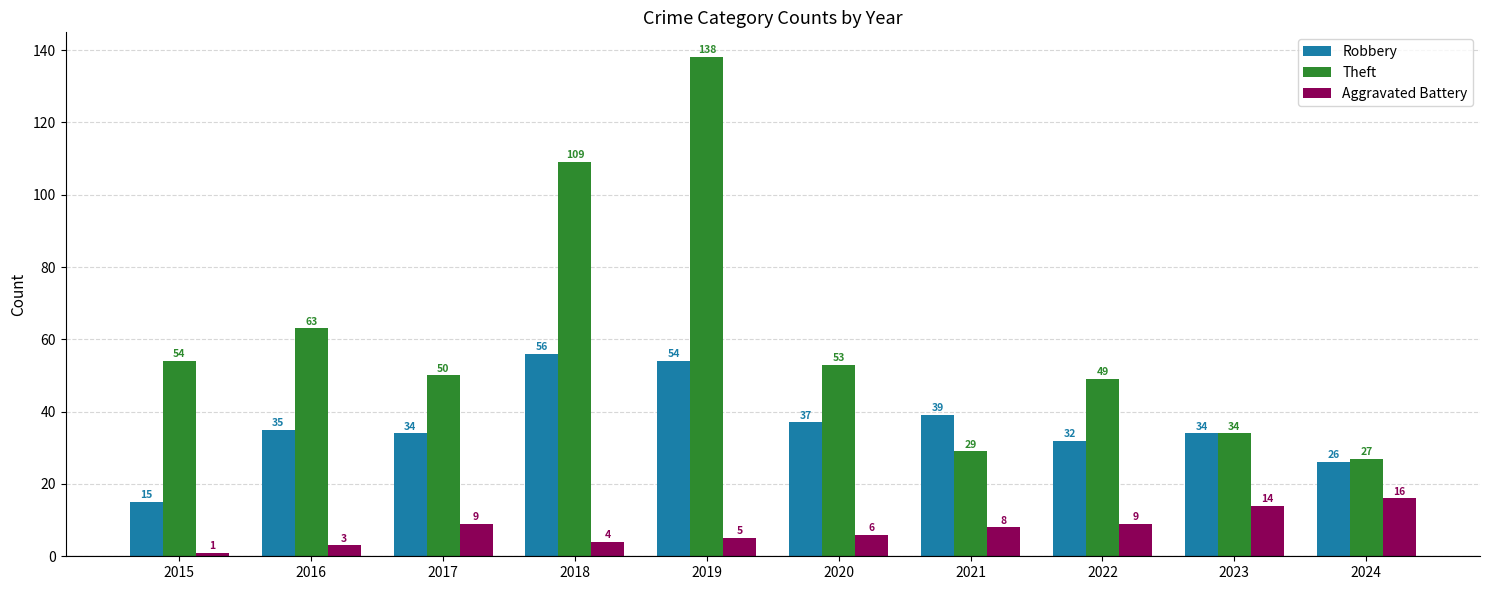

The value of Aggravated Battery at 2018 is 4. True or false?

True